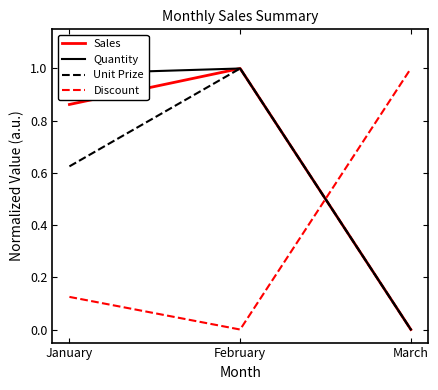

Rank the series at January from highest to lowest value.

Quantity, Sales, Unit Prize, Discount